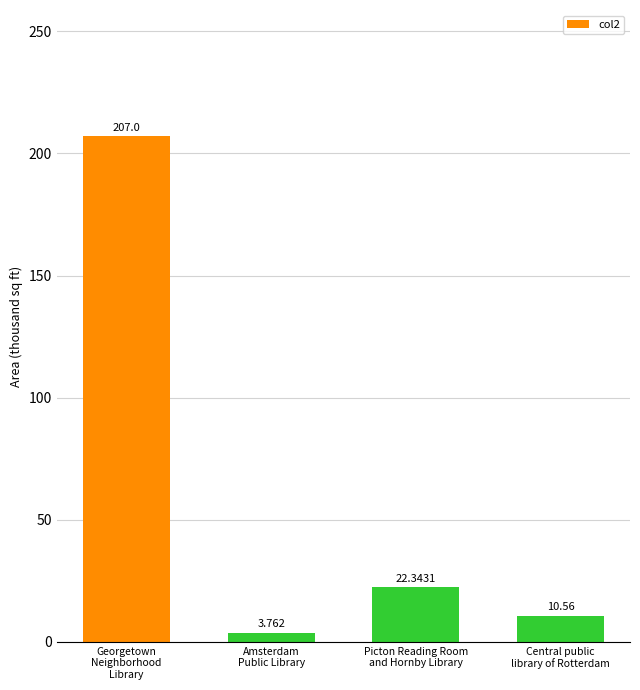

At which label is the value closest to 105?

Picton Reading Room
and Hornby Library